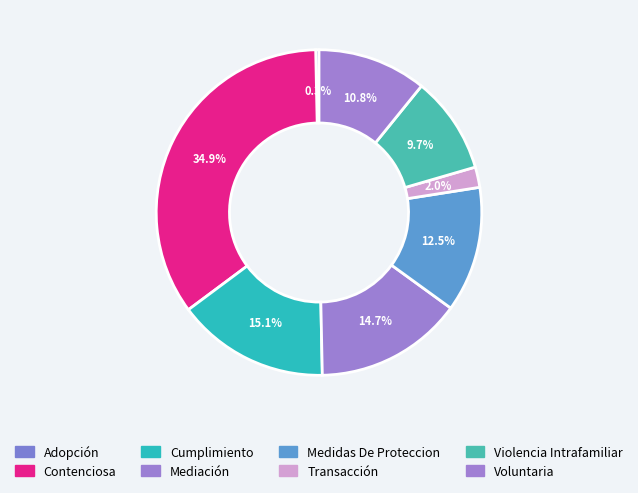

Count the number of slices in the pie.

8